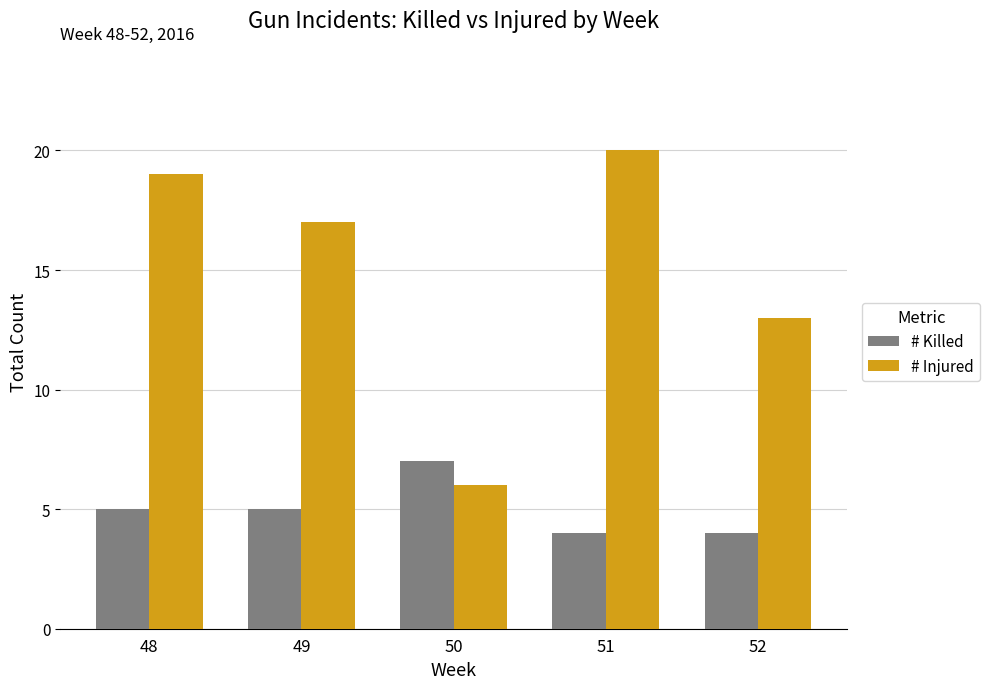

What is the approximate value of # Killed at 48?

5